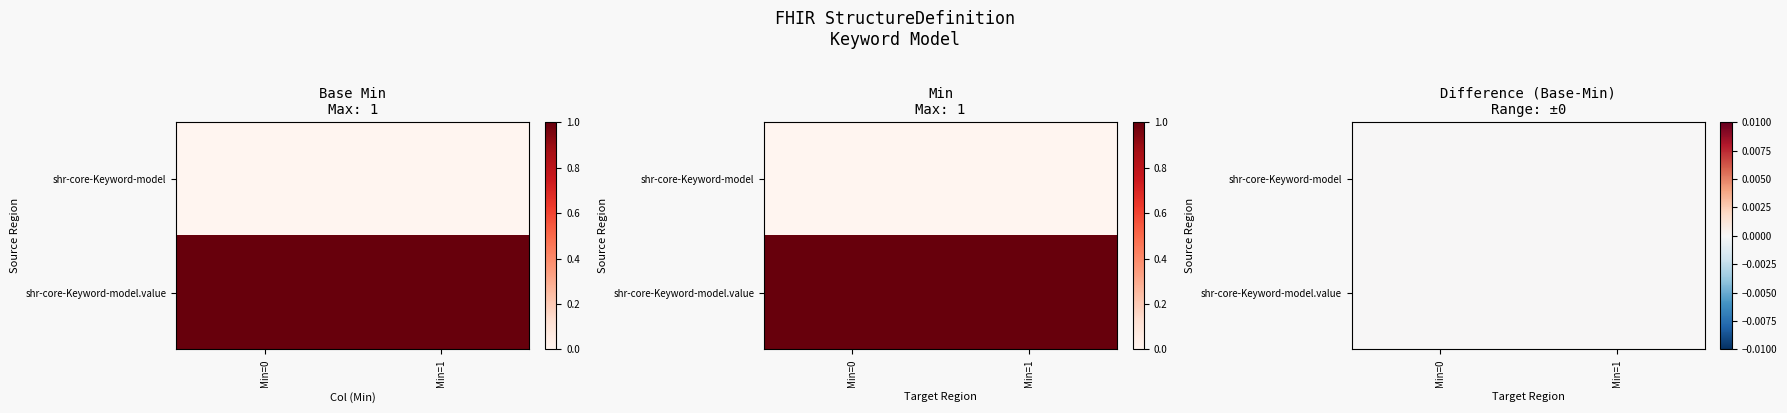

What is the total value across all series at 0?

1